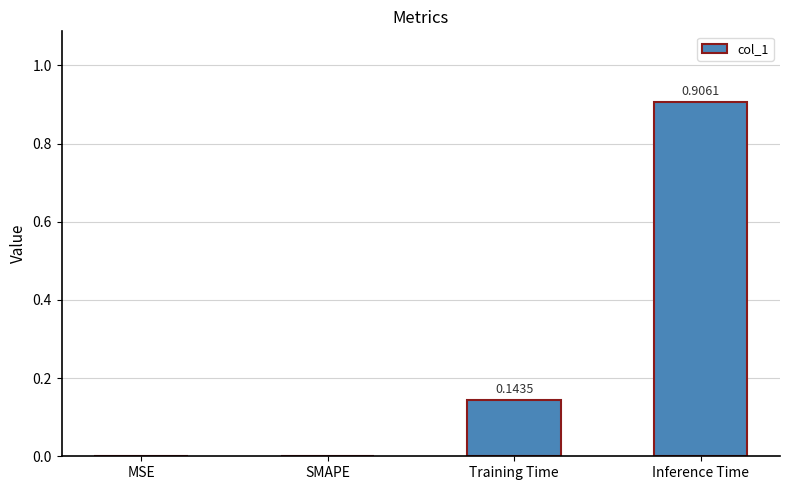

What is the sum of all values?

1.0